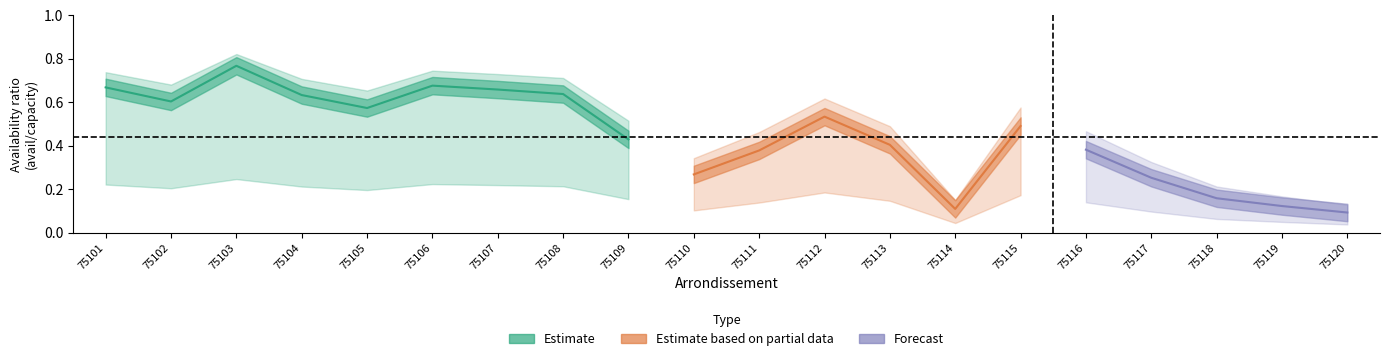

True or false: ratio_pop_log10 has more than 0 interior local peaks.

True